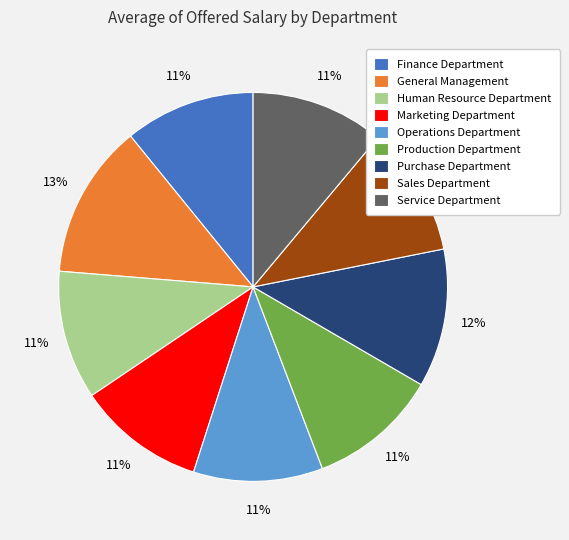

Approximately how many times larger is the value at Finance Department compared to Sales Department?

1.0